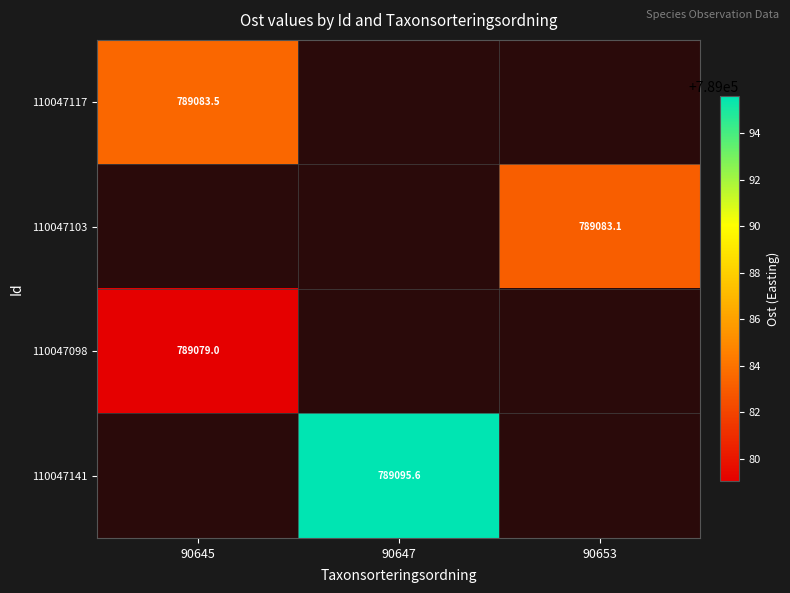

Which has a higher value, 90645 or 90653?

90653